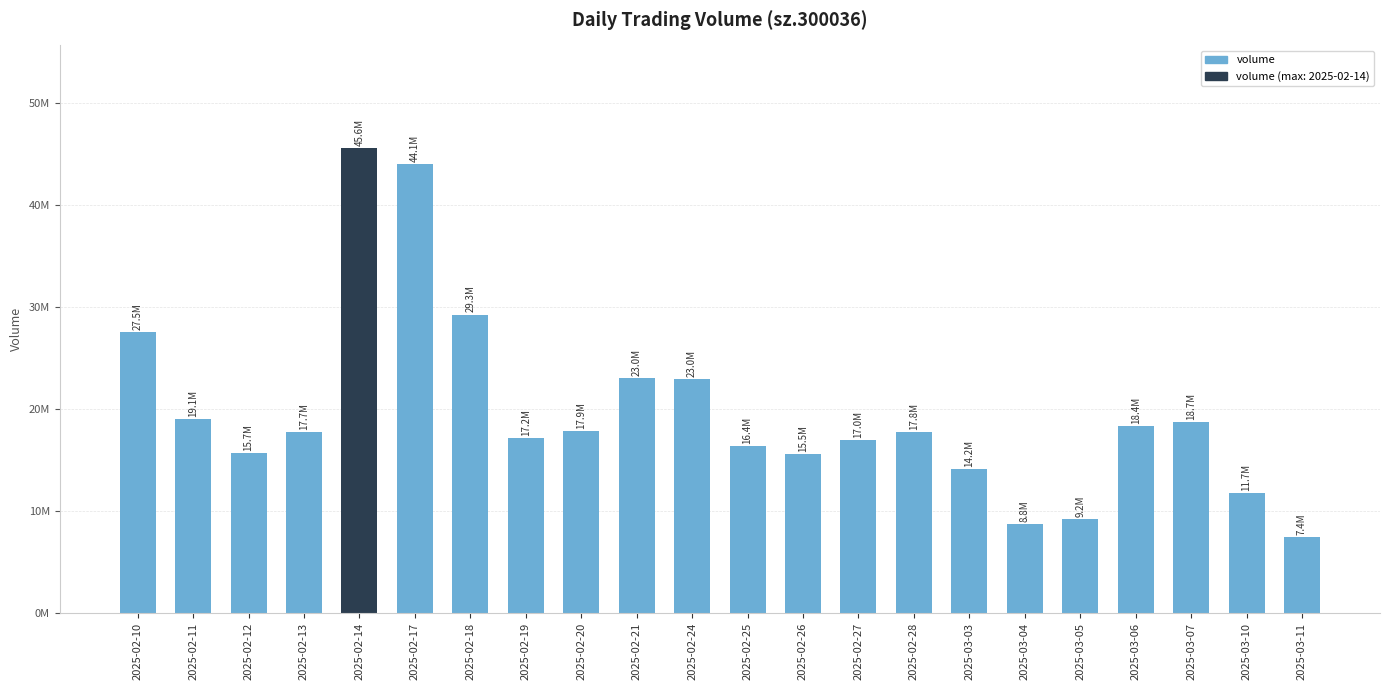

What is the label of the 3rd bar from the left?

2025-02-12